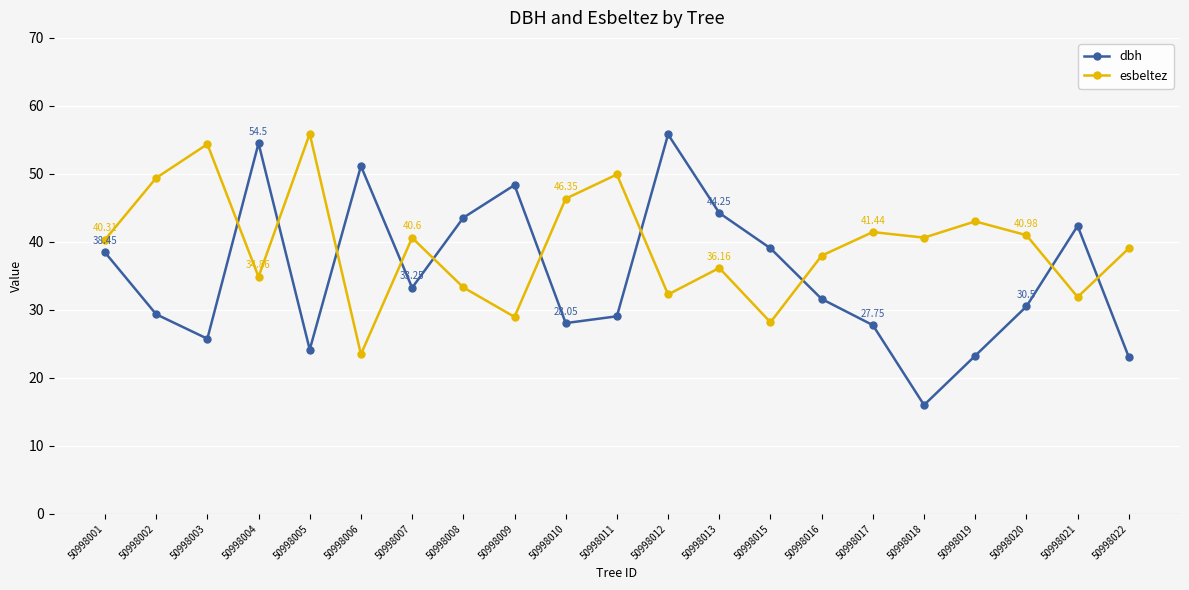

What is the approximate value of esbeltez at 50998001?

40.3